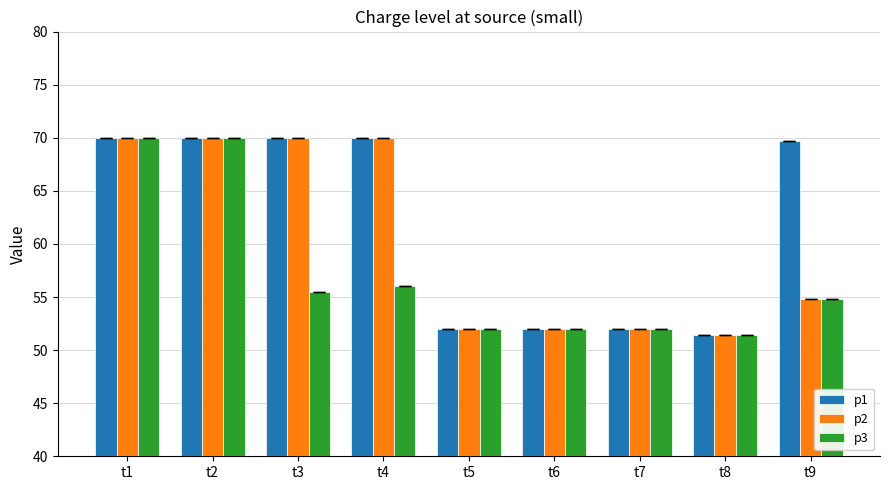

Rank the series by their average value, from lowest to highest.

p3, p2, p1